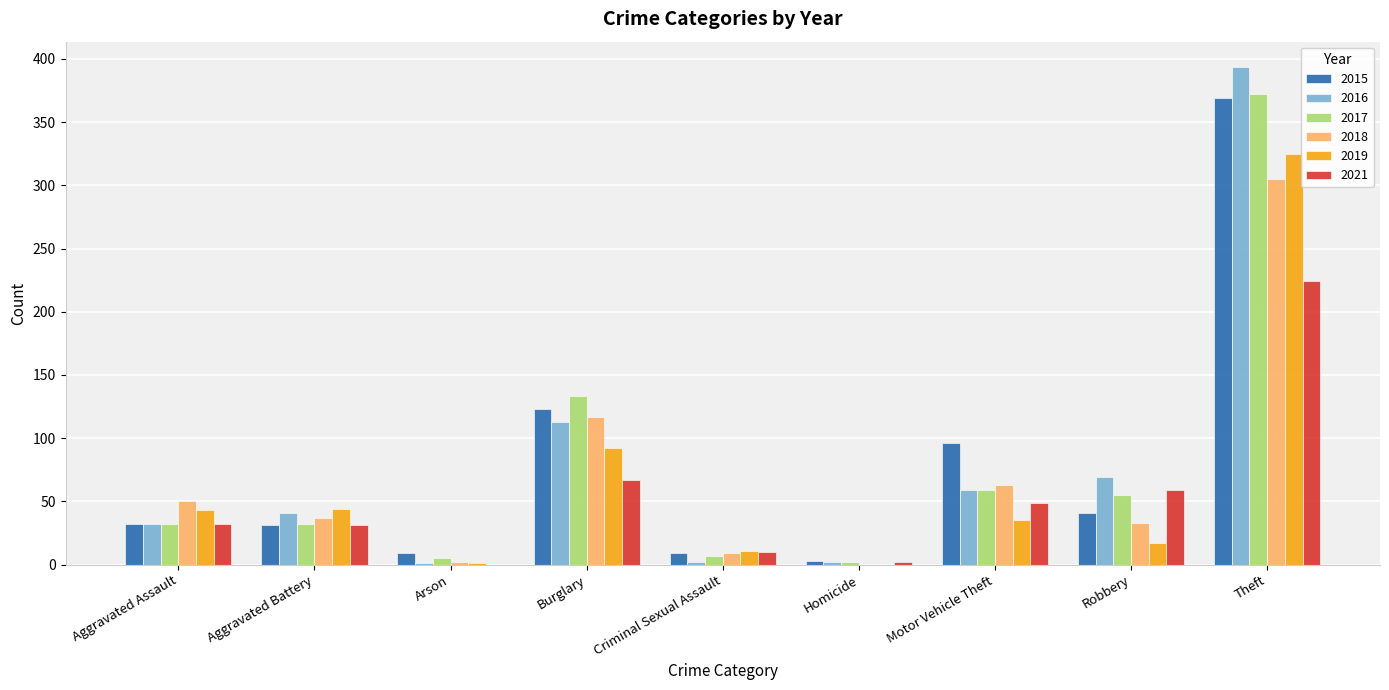

What is the difference between the 2018 values at Aggravated Battery and Criminal Sexual Assault?

28